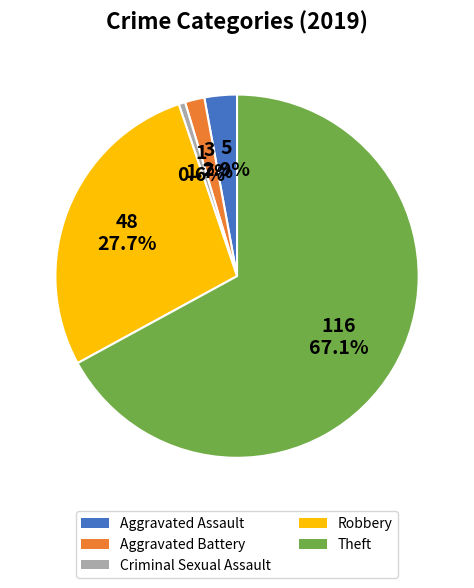

Which category has the smallest portion of the pie?

Criminal Sexual Assault